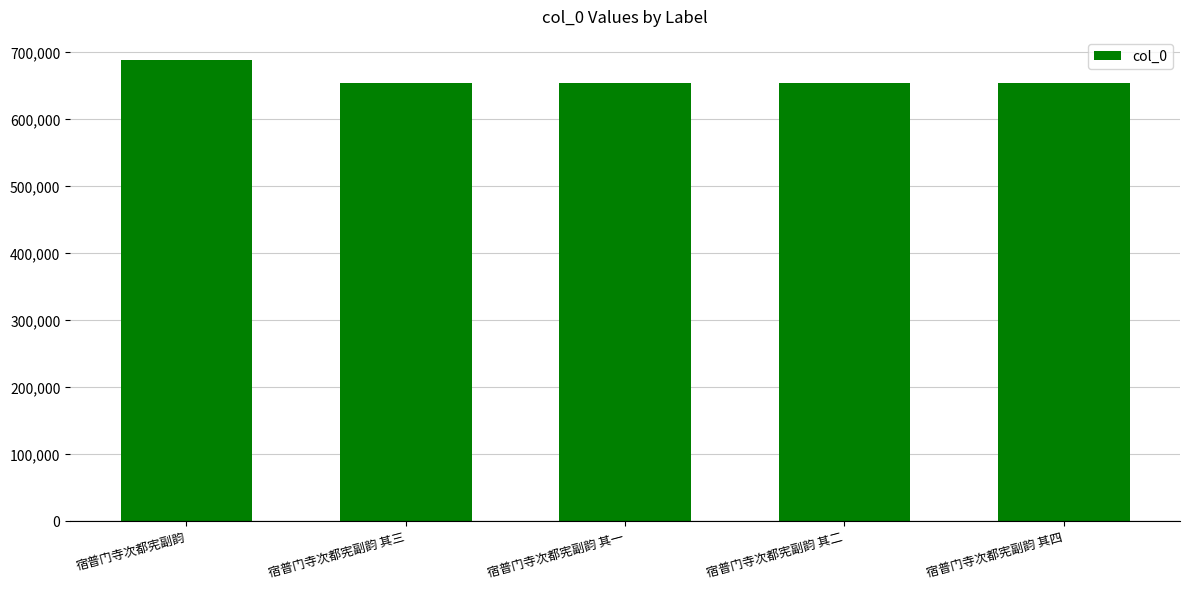

How many values are below 654529?

2